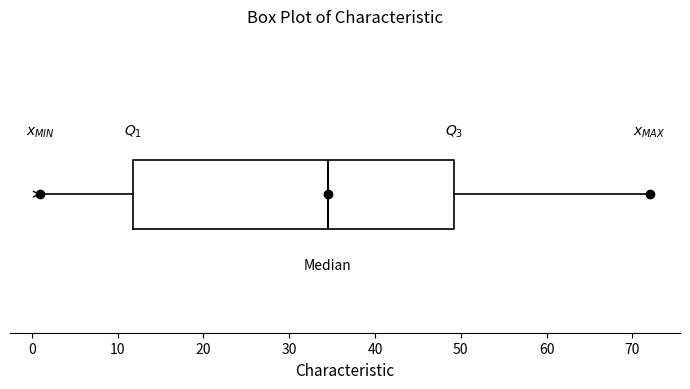

Where is the left edge of the box on the x-axis? The values are not printed on the chart, so give them approximately, as read against the axis.

12